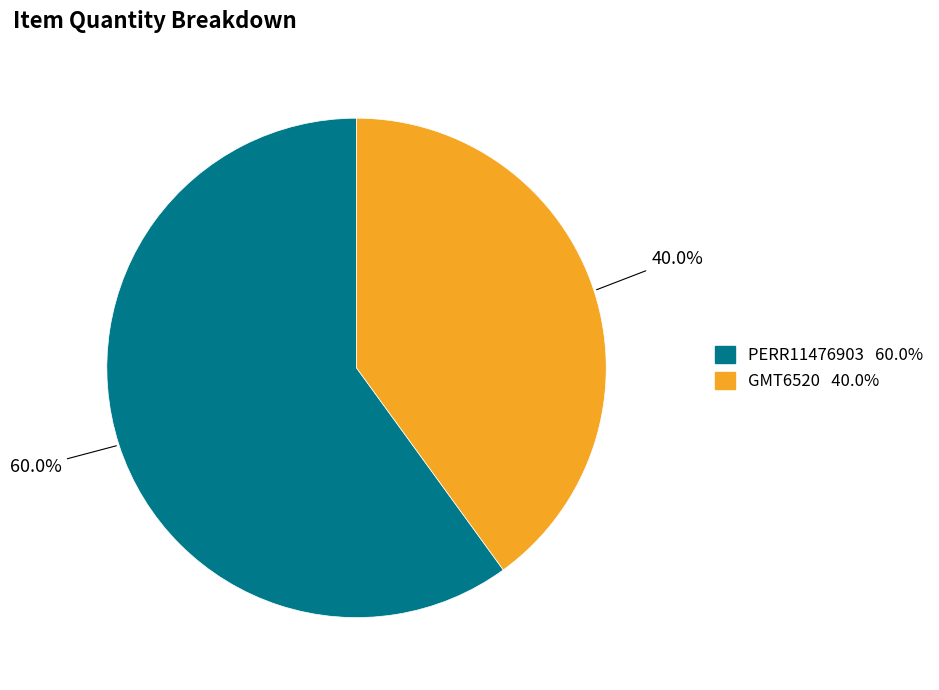

Rank the categories by value from highest to lowest.

PERR11476903, GMT6520